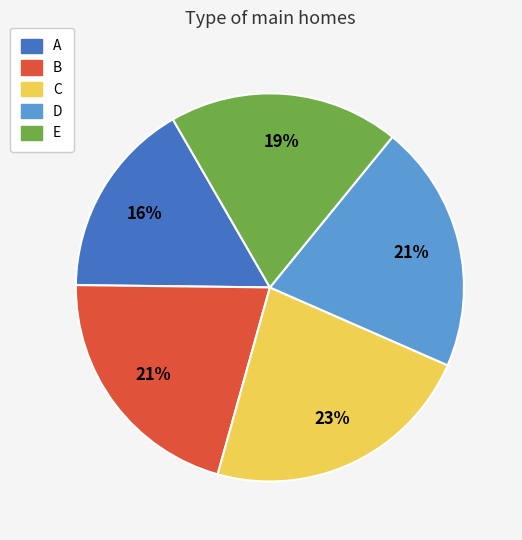

To the nearest percent, what percentage of the pie is D?

21%